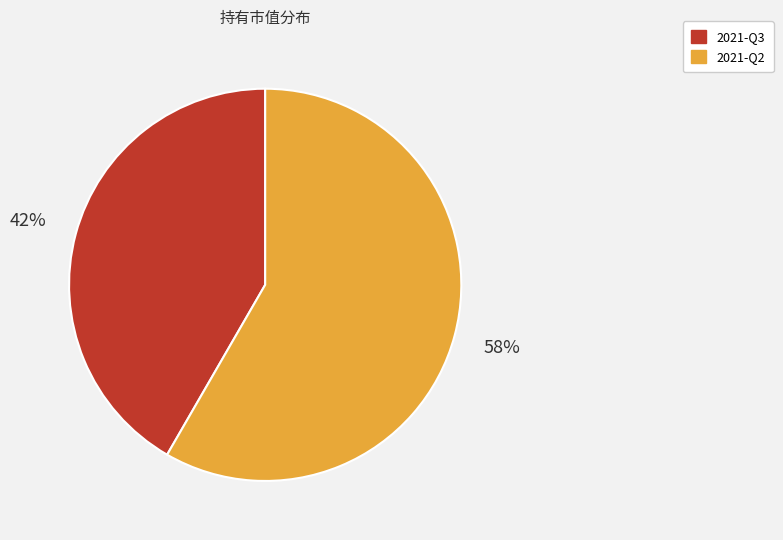

What is the smallest slice in the pie chart?

2021-Q3